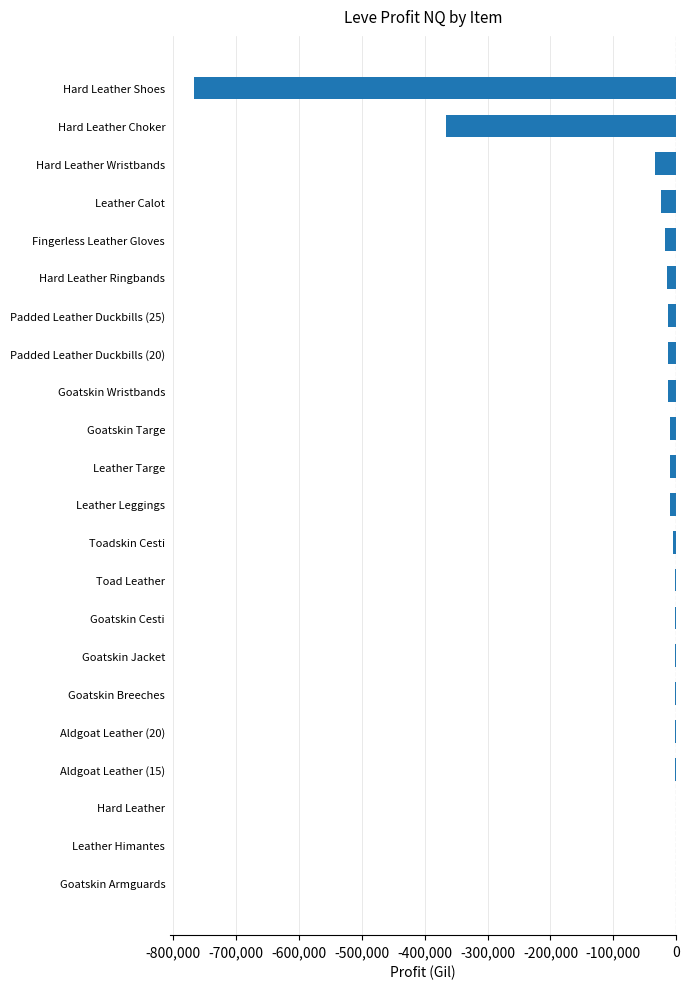

The value at Fingerless Leather Gloves is -18259.2. True or false?

True